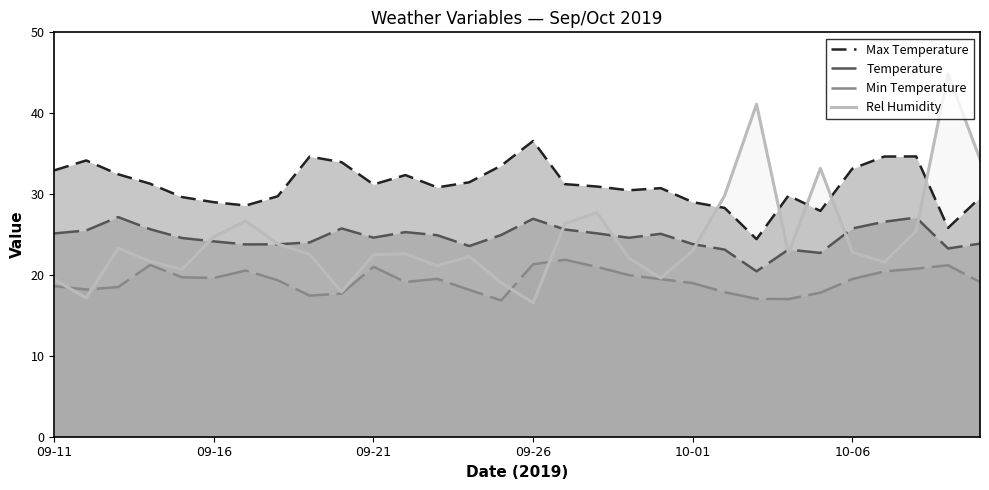

What is the maximum value shown in the chart?

44.9